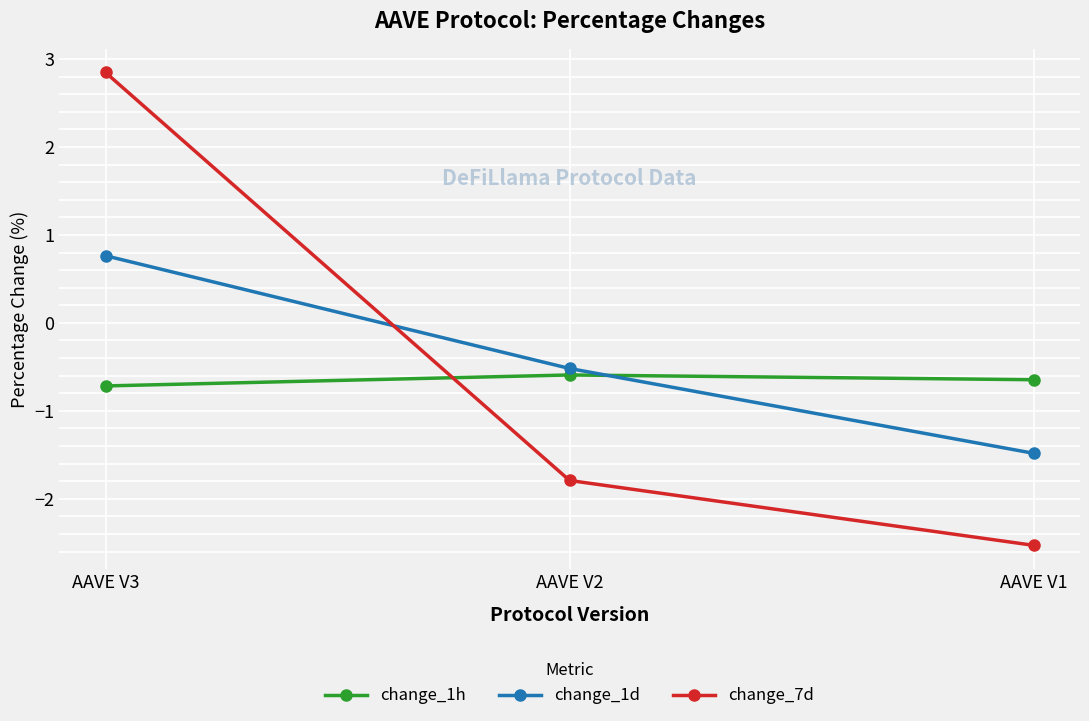

Which category has the highest value across all series?

AAVE V3